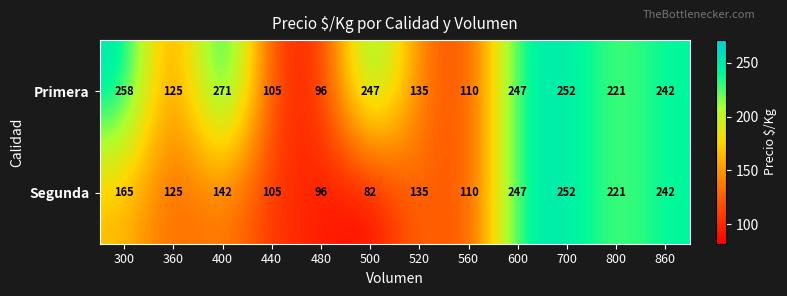

Reading left to right, extract all data points from this chart.

Primera: 300=258	360=125	400=271	440=105	480=96	500=247	520=135	560=110	600=247	700=252	800=221	860=242
Segunda: 300=165	360=125	400=142	440=105	480=96	500=82	520=135	560=110	600=247	700=252	800=221	860=242